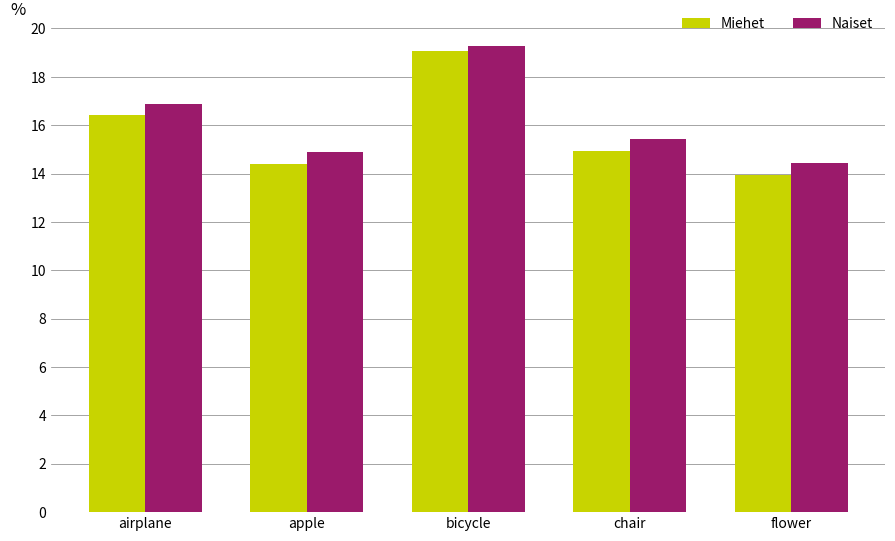

What is the difference between the Miehet values at apple and flower?

0.5